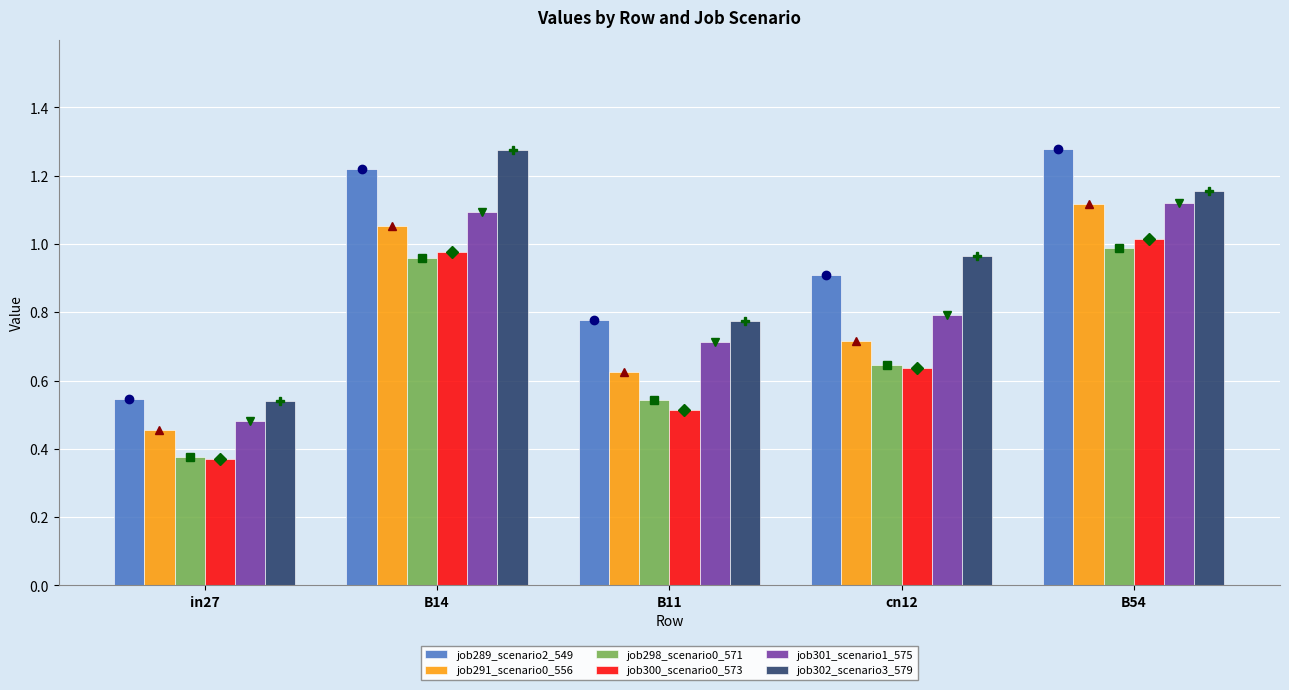

Are the bars horizontal?

No